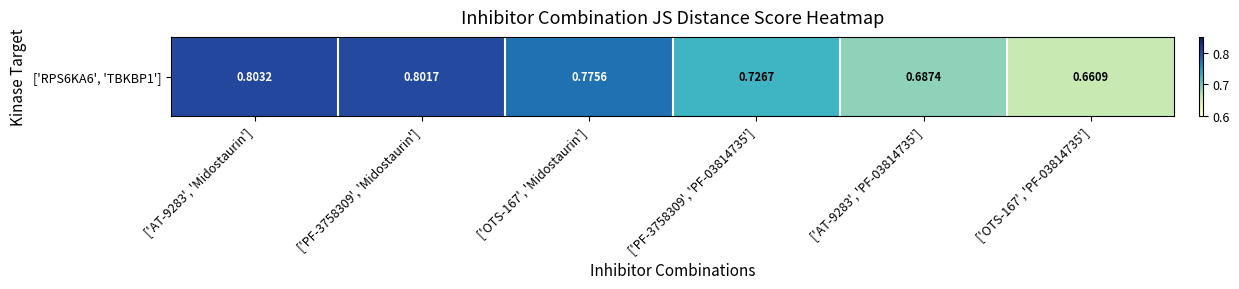

What is the difference between the second highest and second lowest values?

0.1